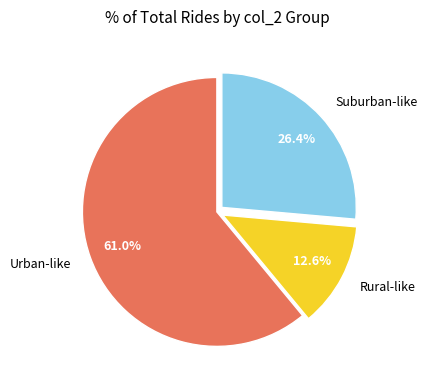

How many segments does this pie chart have?

3